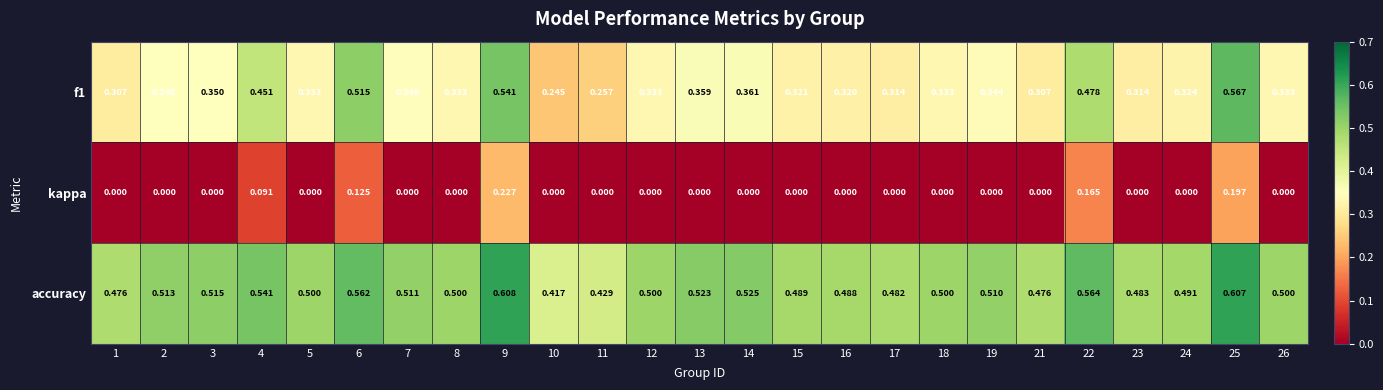

Which series has the largest total across all categories?

accuracy